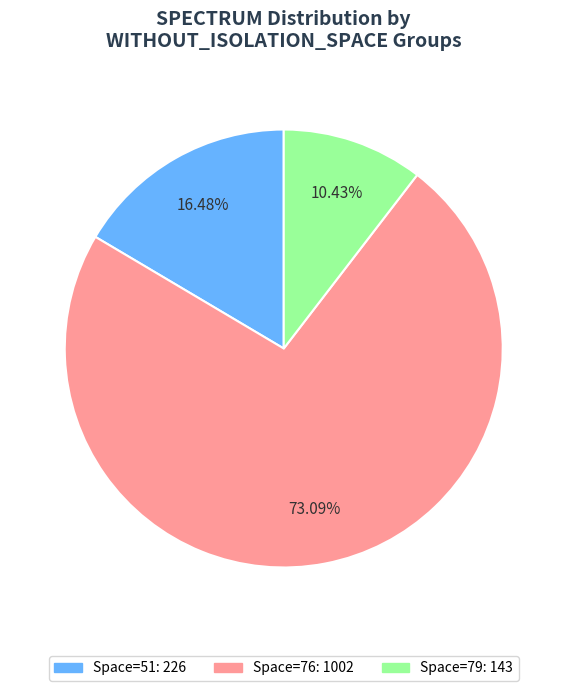

Does any single category account for the majority?

Yes